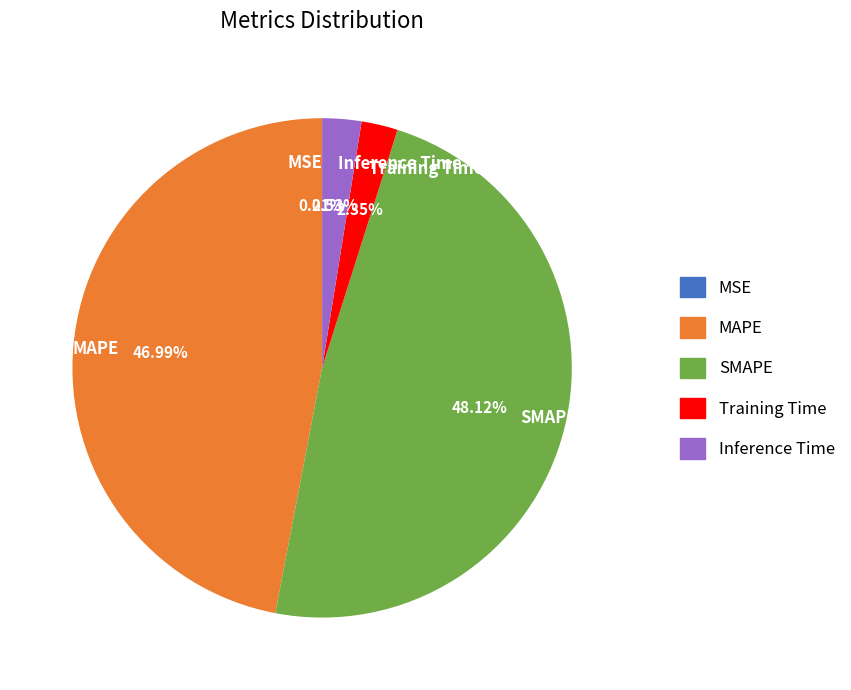

Is there any slice that represents more than half of the pie?

No